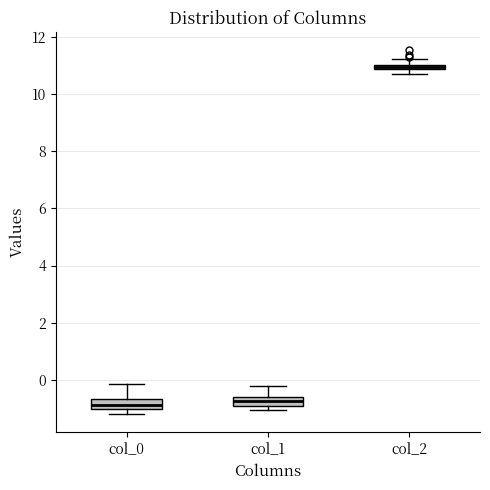

Where does the upper whisker of the box for col_1 end on the y-axis? The values are not printed on the chart, so give them approximately, as read against the axis.

-0.2